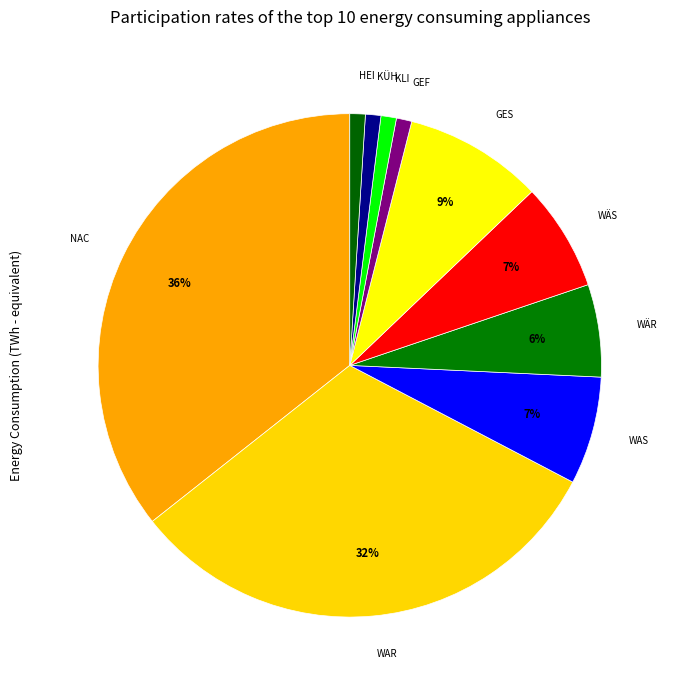

Rank the categories by value from highest to lowest.

Nachtspeicherheizungen, Warmwasserbereitstellung, Geschirrspüler, Waschmaschinen, Wäschetrockner, Wärmepumpen, Gefrierschränke und -truhen, Klimakälte, Kühlschränke, Heizungsumwälzpumpen